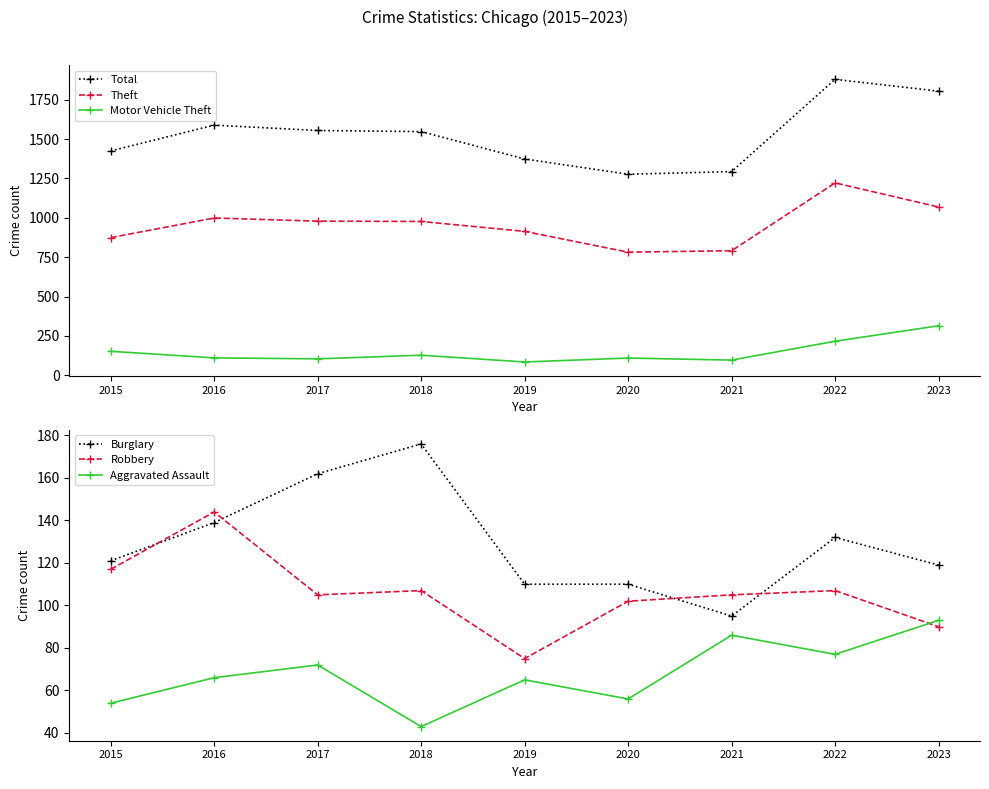

At which label does Total first exceed 1548?

2016